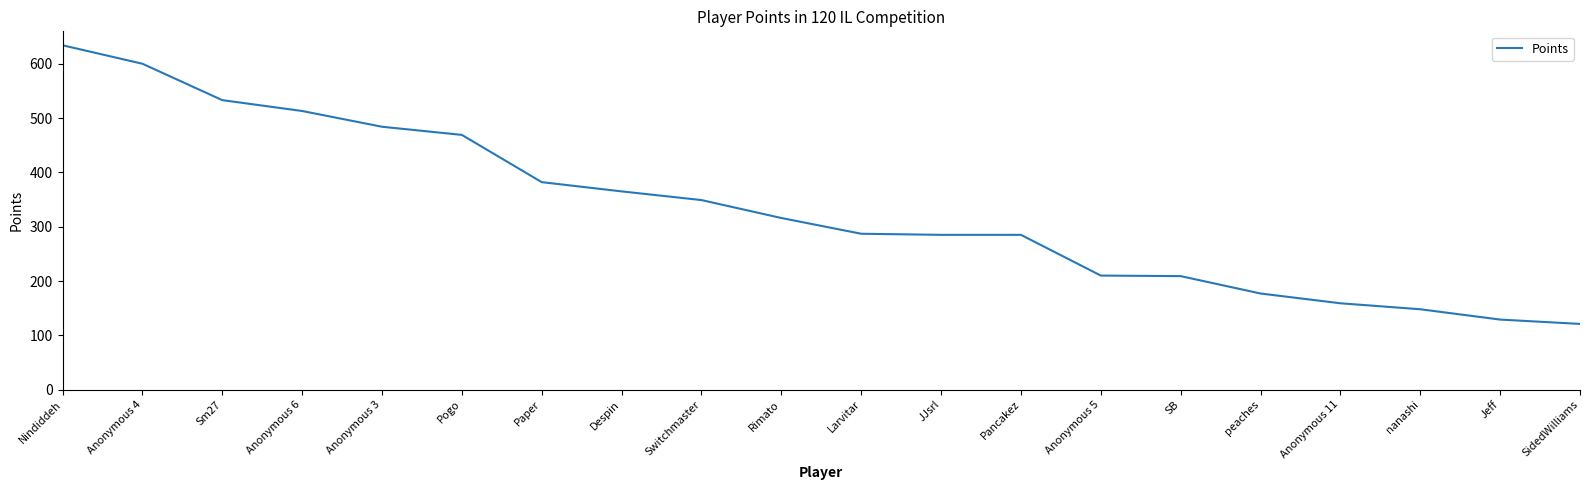

At which category does the chart reach its peak across all series?

Nindiddeh